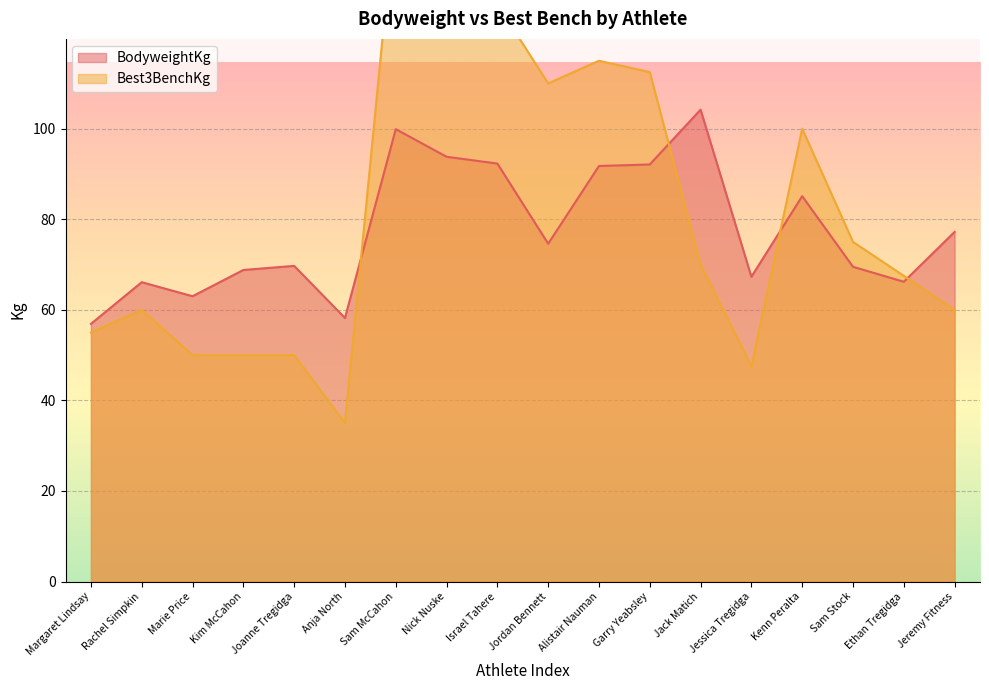

Which series changed the most between Nick Nuske and Ethan Tregidga?

Best3BenchKg